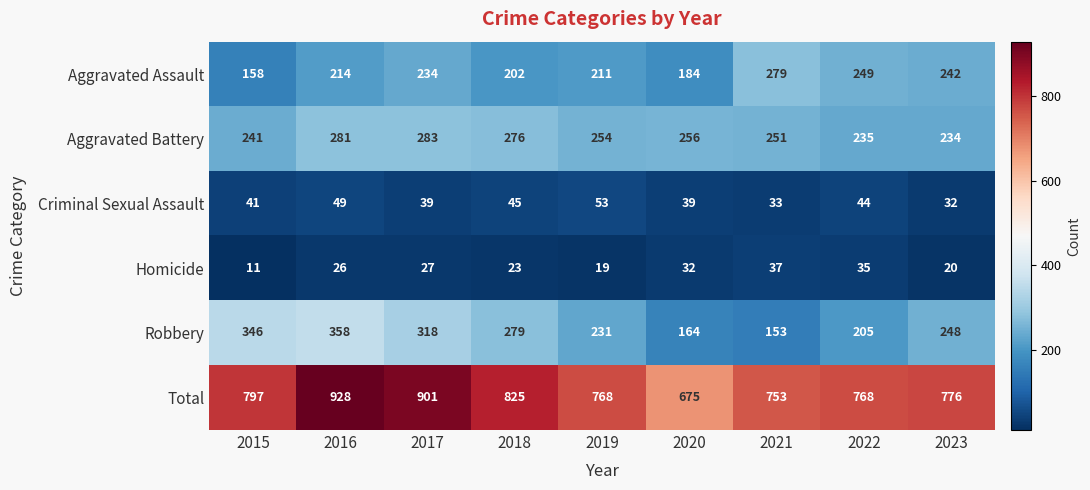

True or false: Total has a value of 768 at 2019.

True